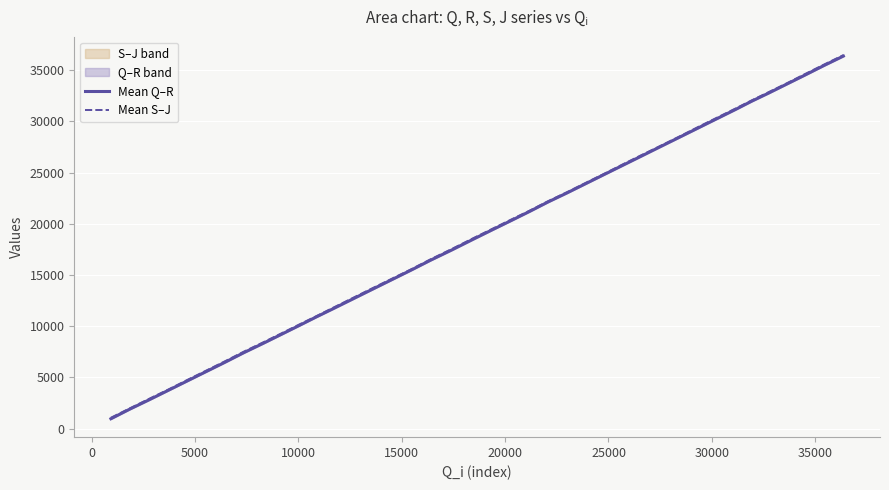

What is the lowest value of the Mean Q–R series?

963.5